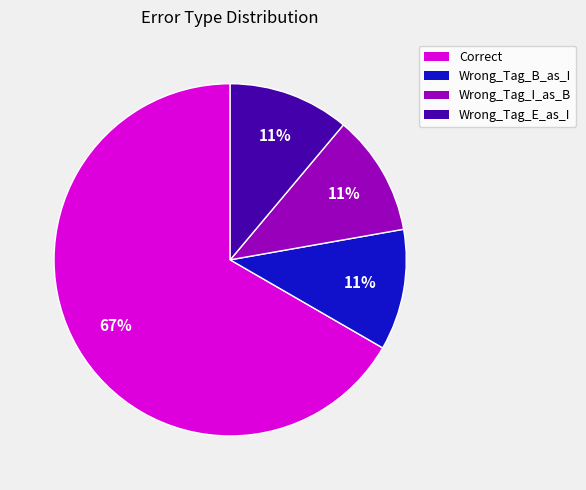

How many slices are in this pie chart?

4